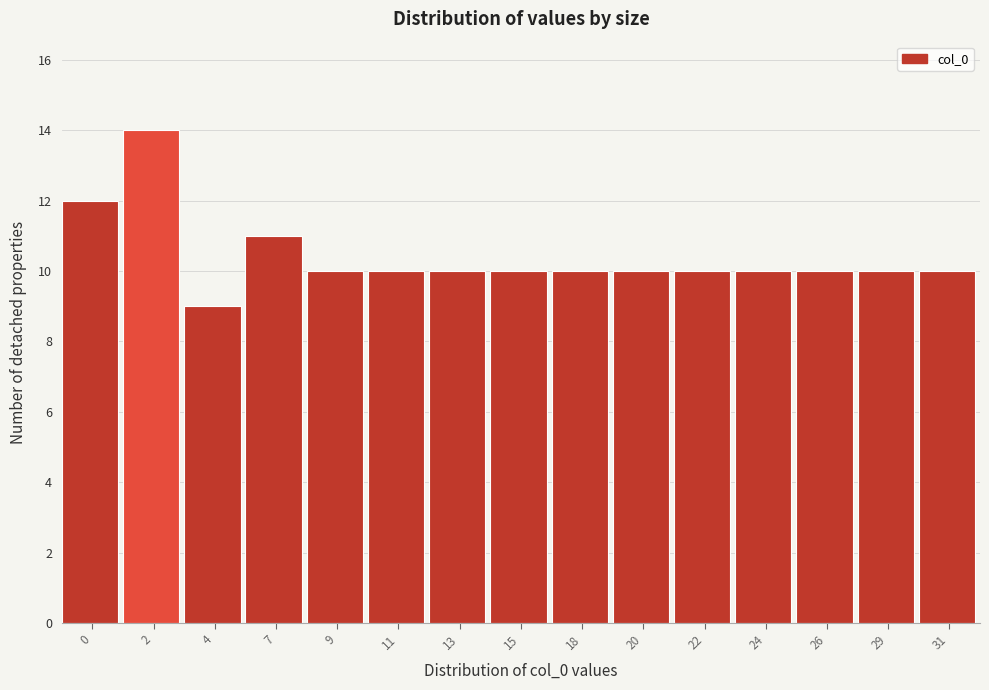

Reading left to right, transcribe all the data shown in this chart.

0=12	2=14	4=9	7=11	9=10	11=10	13=10	15=10	18=10	20=10	22=10	24=10	26=10	29=10	31=10